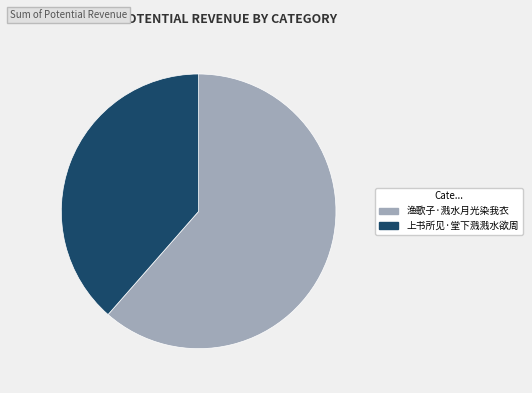

Does 渔歌子·溅水月光染我衣 represent more than half of the total?

Yes